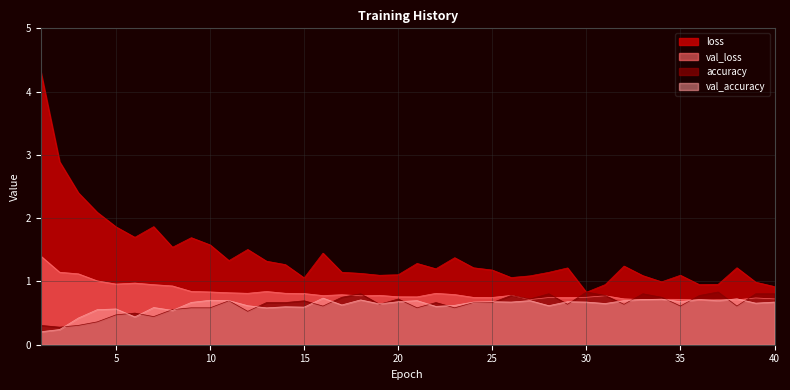

Which series has the largest total across all categories?

loss